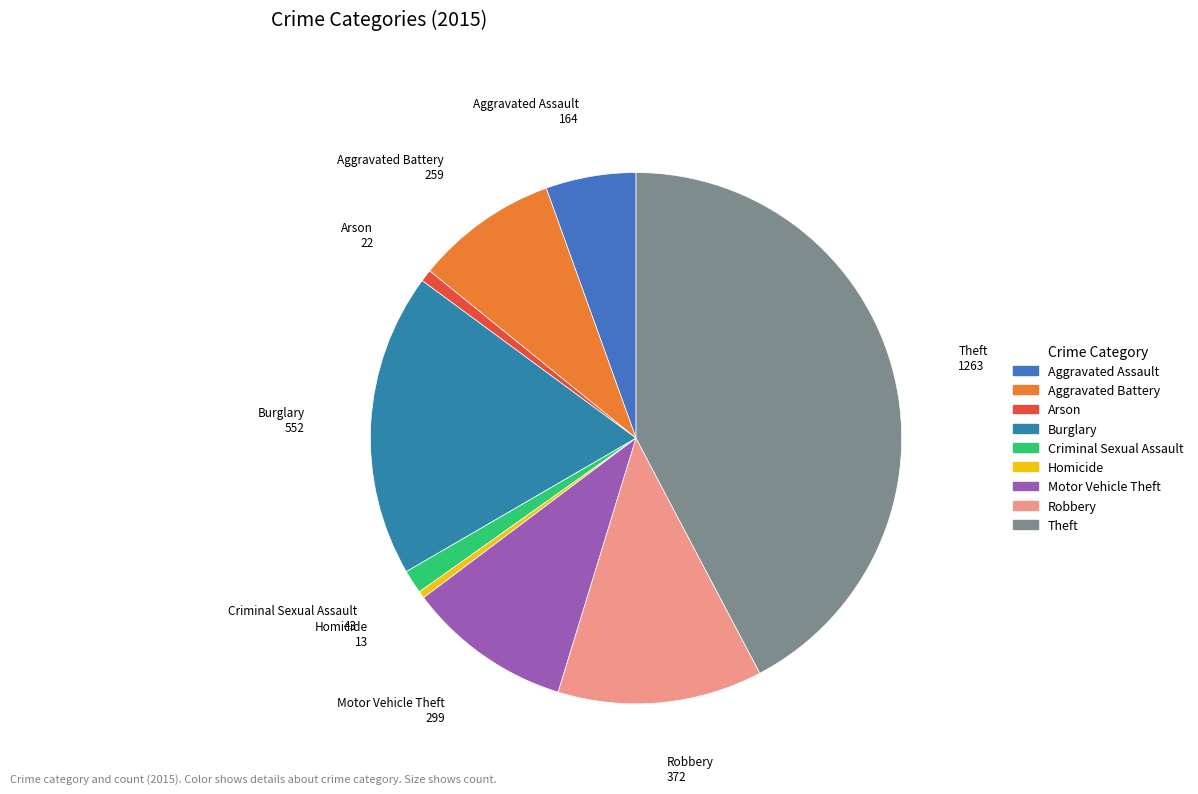

Approximately how many times larger is the value at Theft compared to Homicide?

97.2